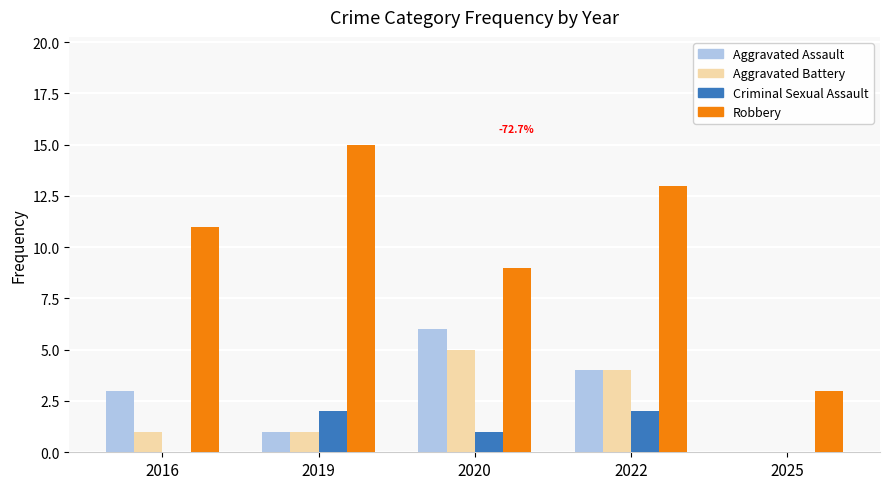

What are all the series names shown in the legend?

Aggravated Assault, Aggravated Battery, Criminal Sexual Assault, Robbery